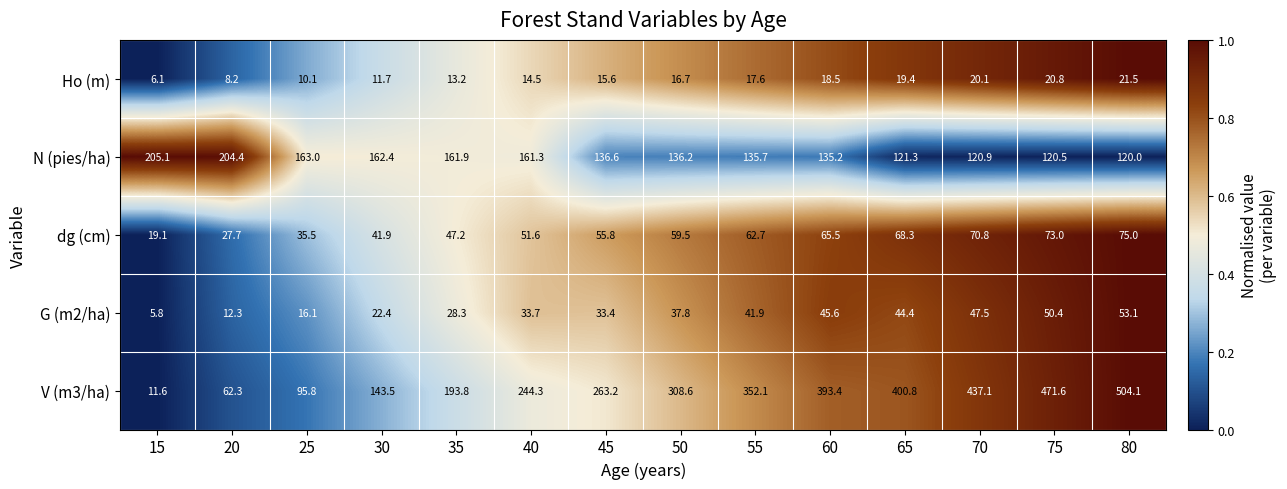

What is the minimum value for N (pies/ha)?

120.0